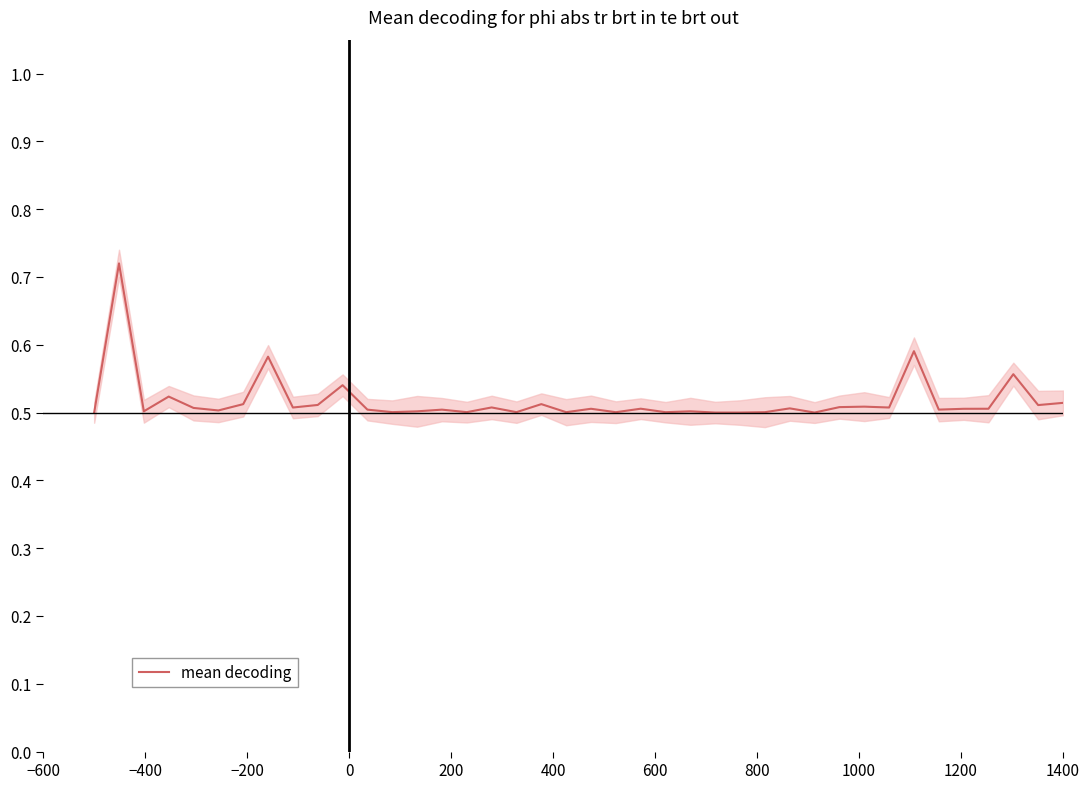

Reading left to right, extract all data points from this chart.

0.5	0.7	0.5	0.5	0.5	0.5	0.5	0.6	0.5	0.5	0.5	0.5	0.5	0.5	0.5	0.5	0.5	0.5	0.5	0.5	0.5	0.5	0.5	0.5	0.5	0.5	0.5	0.5	0.5	0.5	0.5	0.5	0.5	0.6	0.5	0.5	0.5	0.6	0.5	0.5